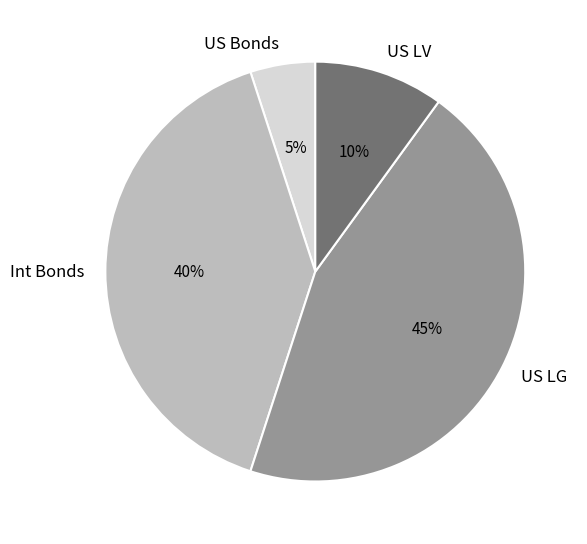

Between US Bonds and Int Bonds, which is larger?

Int Bonds